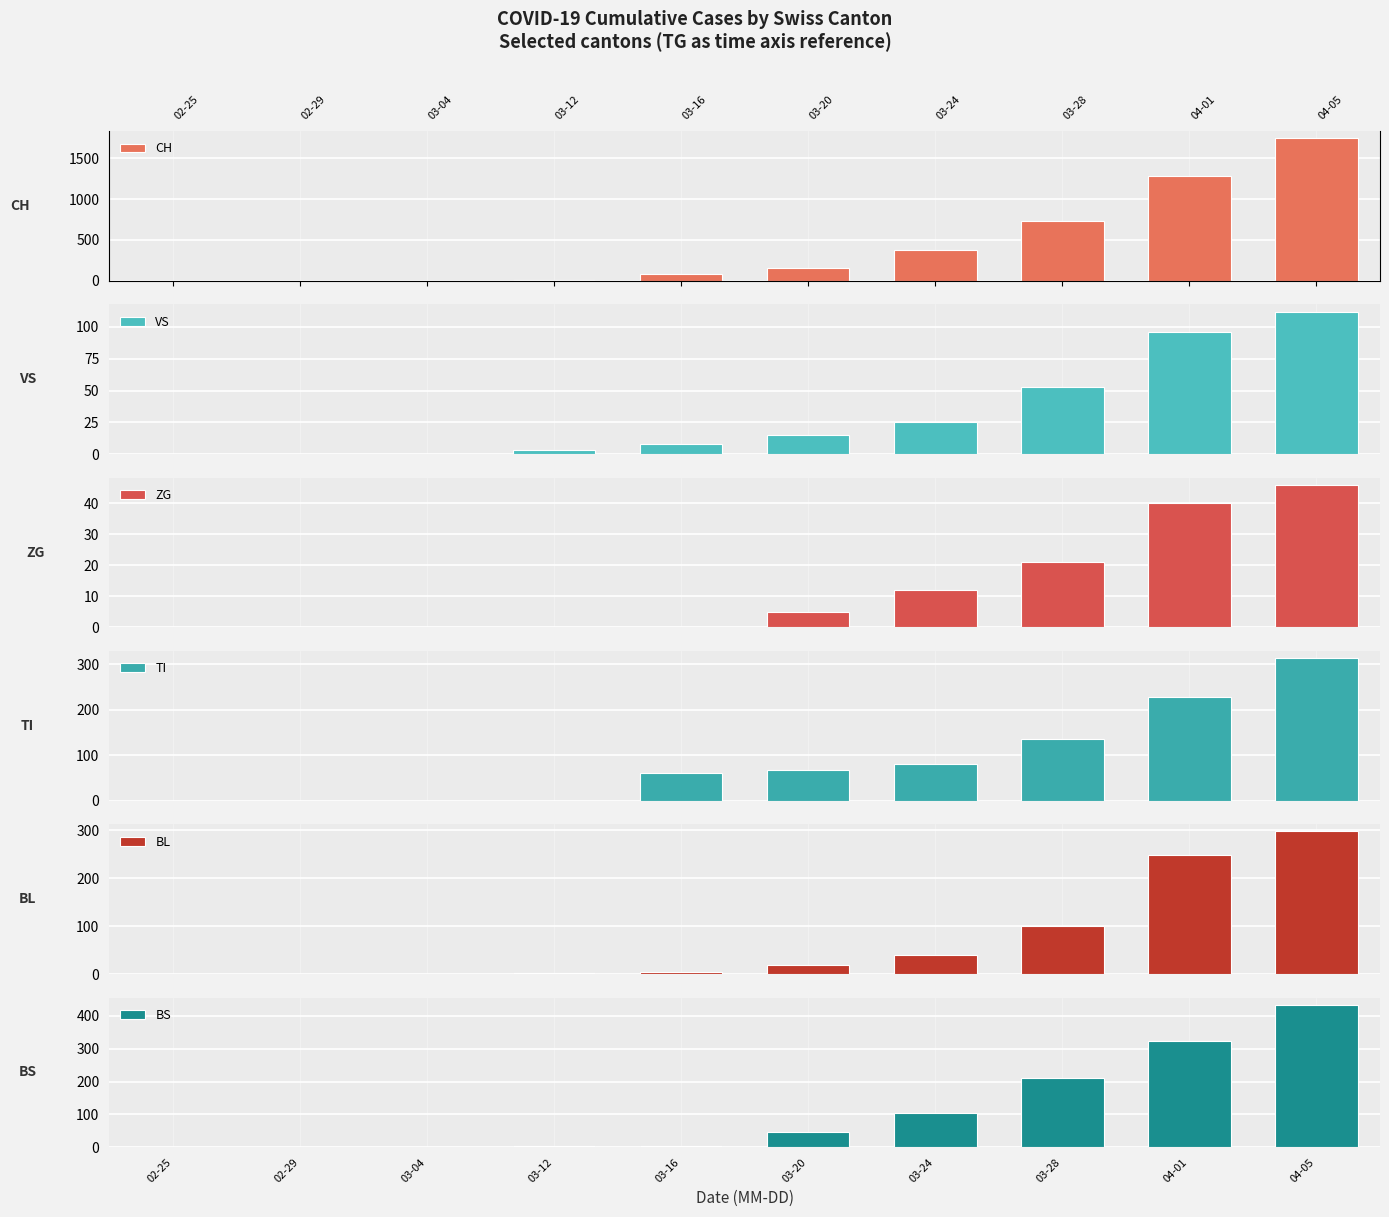

What is the label of the 3rd bar from the left?

03-04